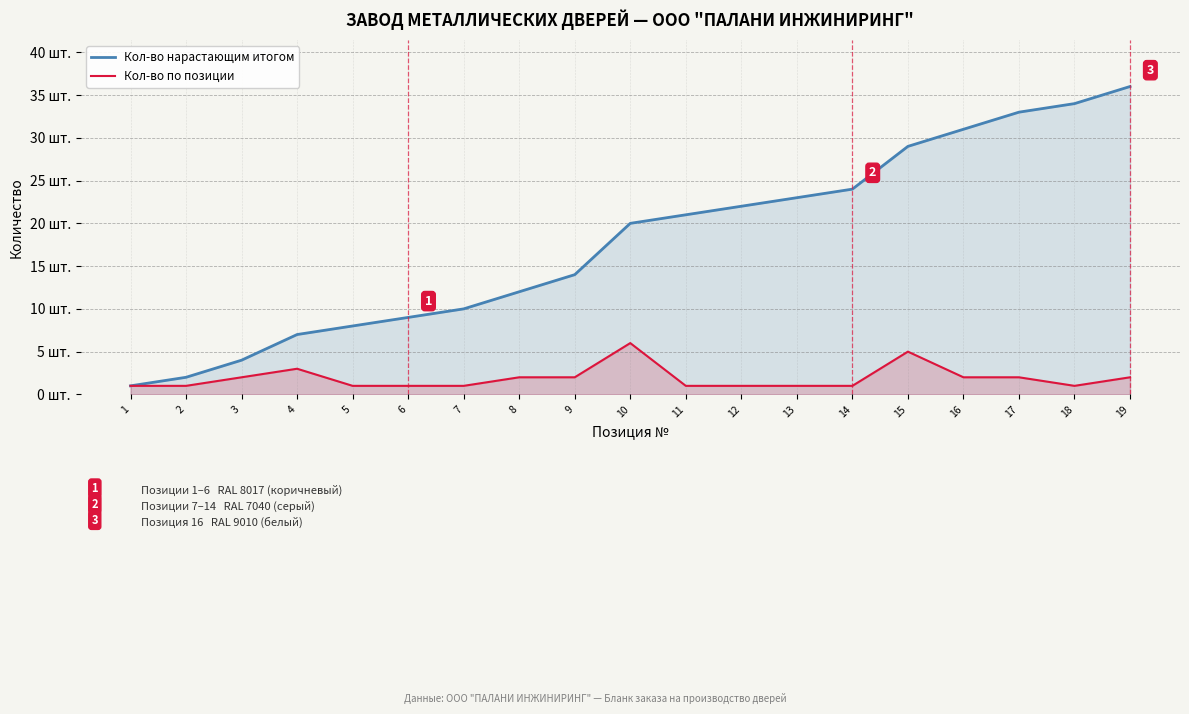

True or false: Кол-во нарастающим итогом and Кол-во по позиции cross at least once.

False